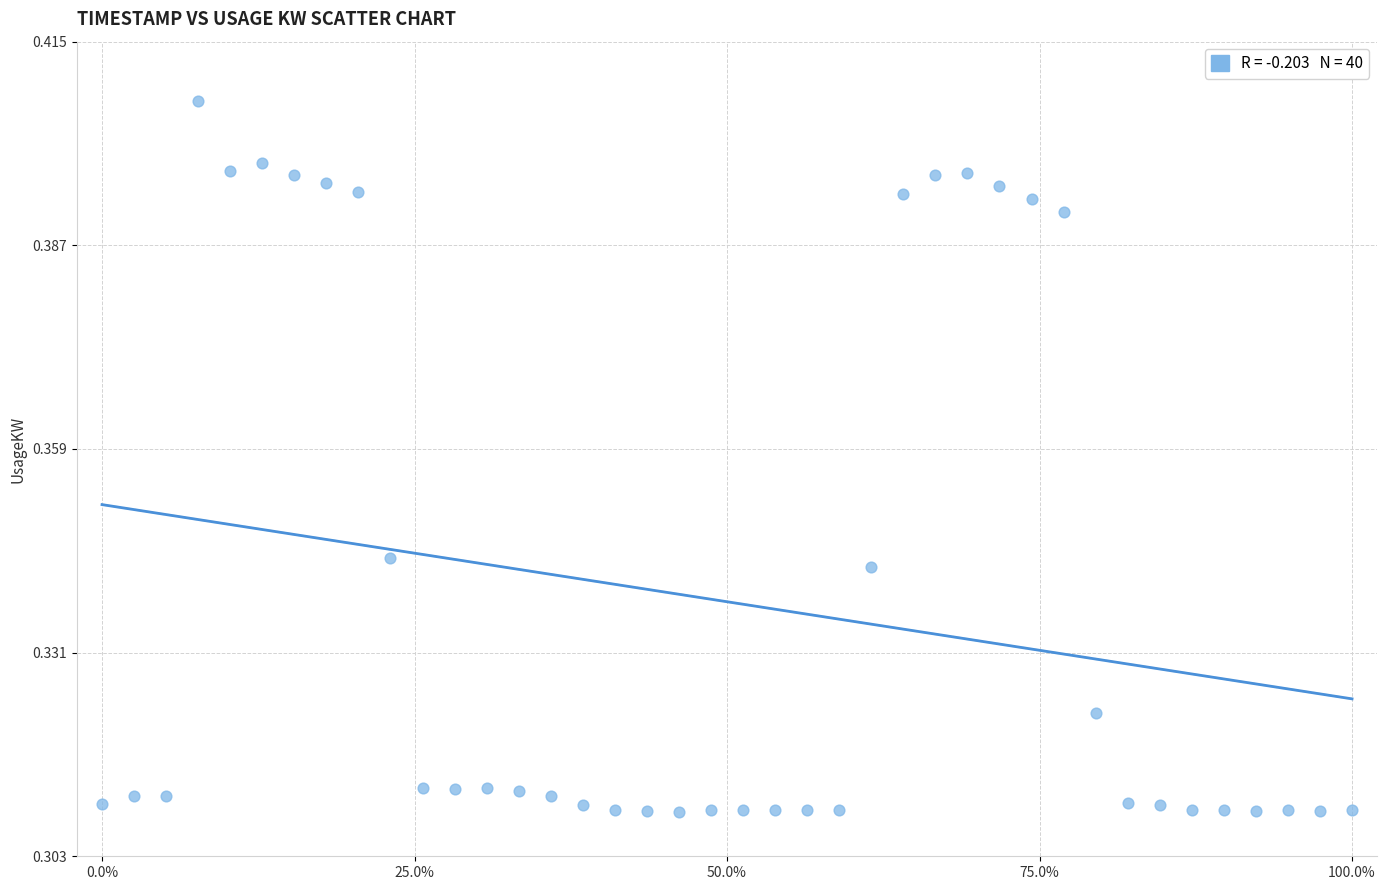

What is the range of X values (max minus min)?

100.0